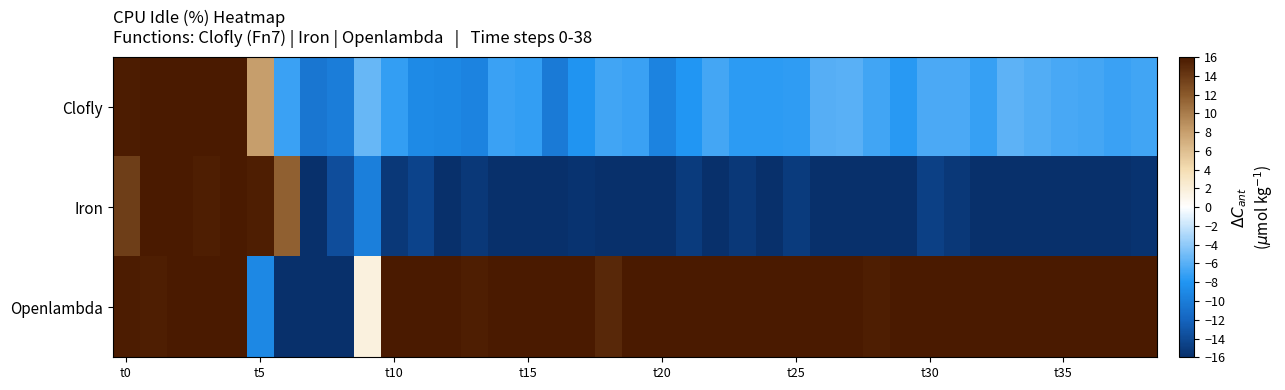

Reading left to right, what are all the values shown in this chart?

Clofly: 15.8	16.0	16.0	16.0	16.0	8.0	-7.1	-10.6	-9.9	-5.4	-7.3	-9.0	-9.0	-9.5	-7.0	-7.3	-10.2	-8.1	-6.8	-7.0	-9.5	-8.0	-6.7	-7.6	-7.6	-7.4	-6.1	-6.0	-6.8	-7.7	-6.4	-6.5	-7.2	-5.8	-6.2	-6.6	-6.7	-7.0	-6.9
Iron: 13.7	16.0	16.0	15.7	16.0	15.7	11.6	-16.0	-13.7	-9.9	-15.4	-14.4	-16.0	-15.4	-16.0	-16.0	-16.0	-15.7	-16.0	-16.0	-16.0	-15.0	-16.0	-15.4	-16.0	-15.0	-16.0	-16.0	-16.0	-16.0	-14.7	-15.4	-16.0	-16.0	-16.0	-16.0	-16.0	-16.0	-15.7
Openlambda: 15.8	15.7	16.0	16.0	16.0	-9.1	-16.0	-16.0	-16.0	1.7	16.0	16.0	16.0	15.7	16.0	16.0	16.0	16.0	15.0	16.0	16.0	16.0	16.0	16.0	16.0	16.0	16.0	16.0	15.7	16.0	16.0	16.0	16.0	16.0	16.0	16.0	16.0	16.0	16.0